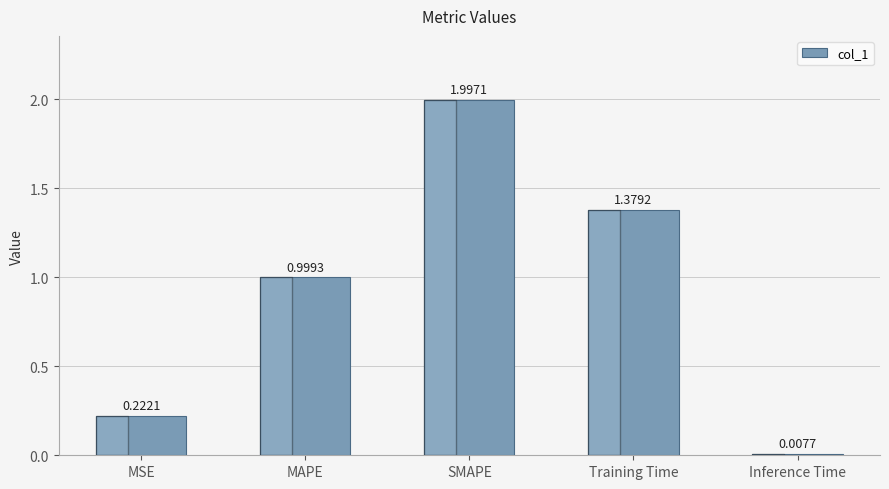

What is the label of the 3rd bar from the right?

SMAPE